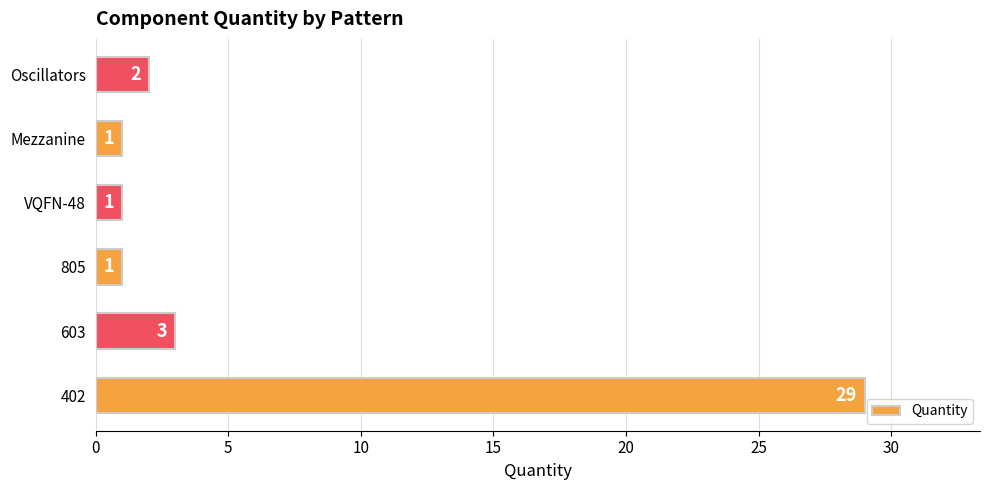

How many values are below 2?

3